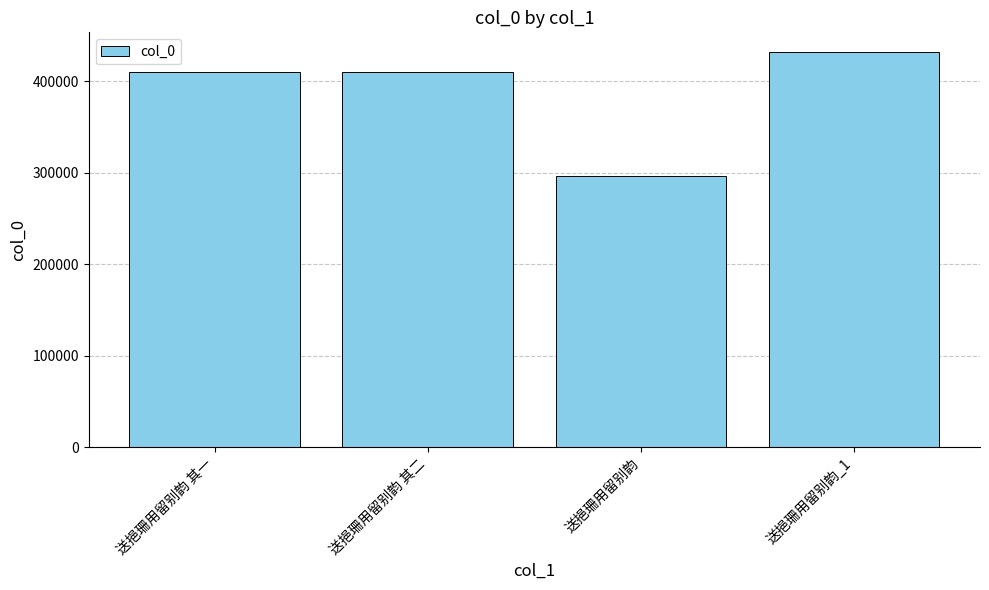

Are the bars grouped side by side (vs. stacked)?

No